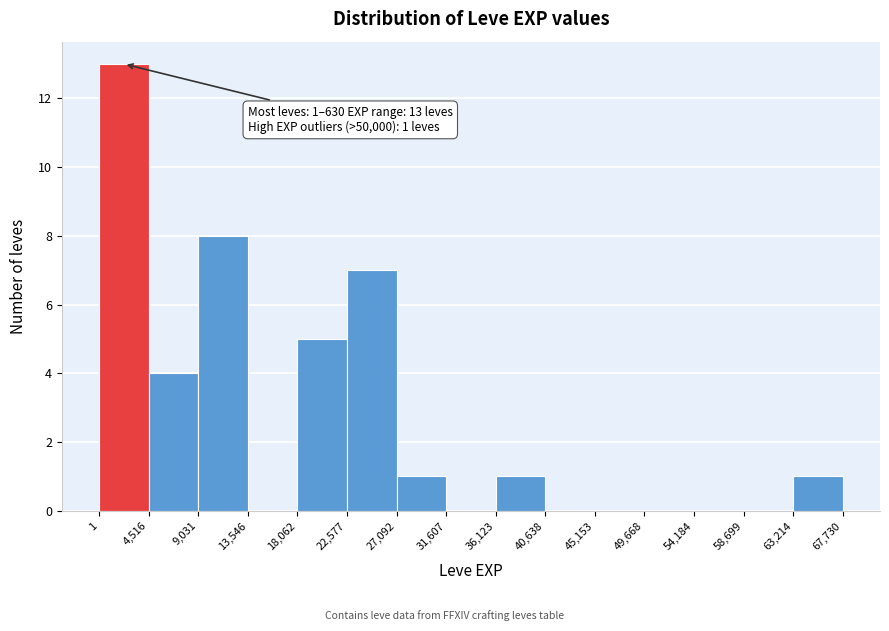

Over which range of the x-axis is the bar tallest?

1 to 4,516